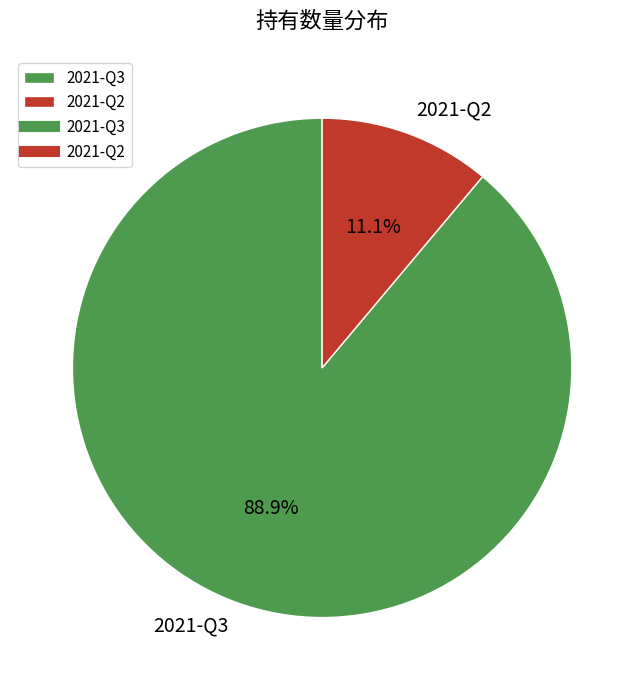

What percentage is NOT represented by 2021-Q3?

11.1%